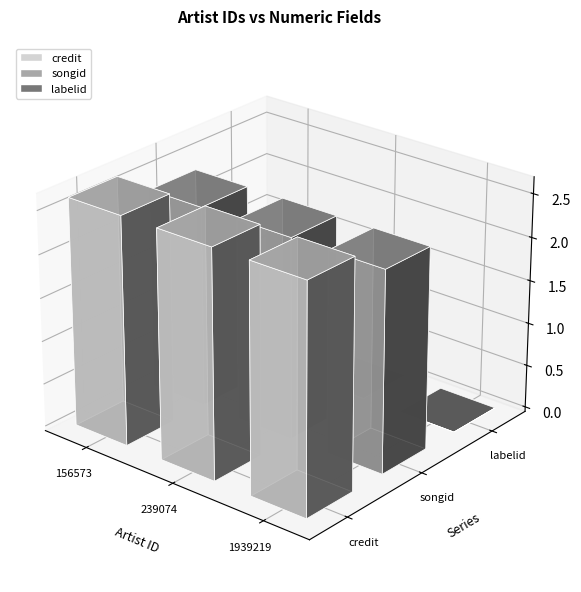

How many bars are there in total?

9